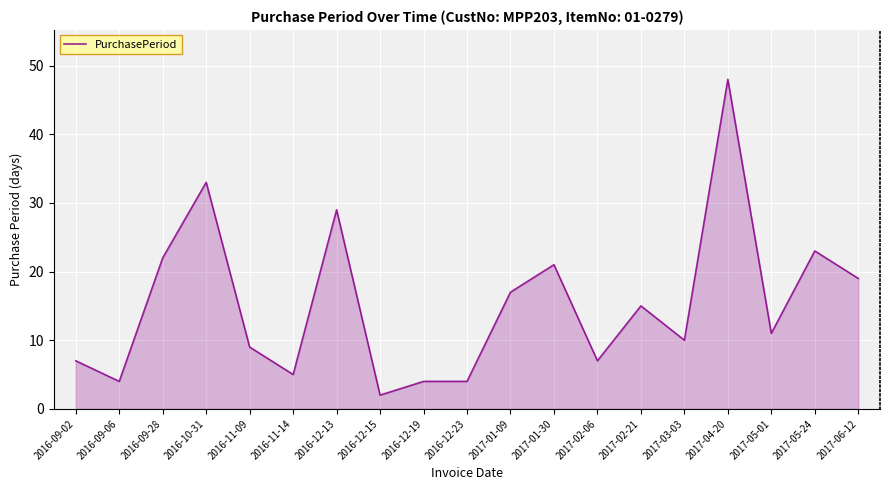

What position from the right is 2016-12-19?

11